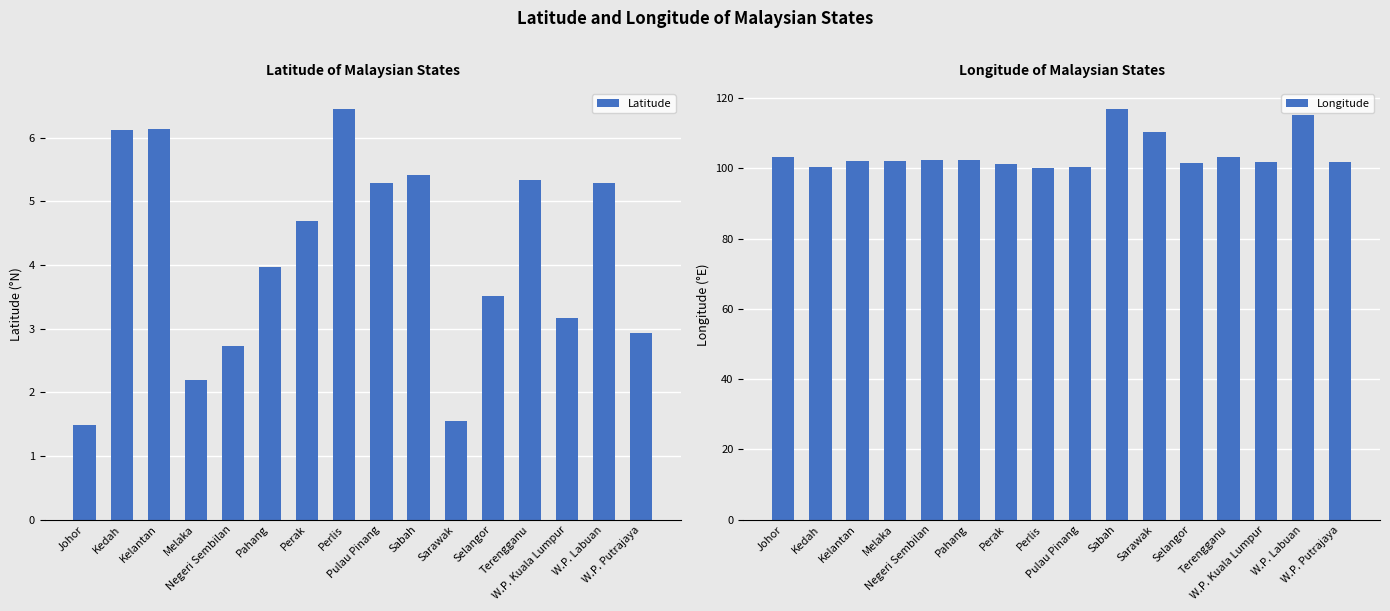

Rank the series at Kedah from lowest to highest value.

Latitude, Longitude